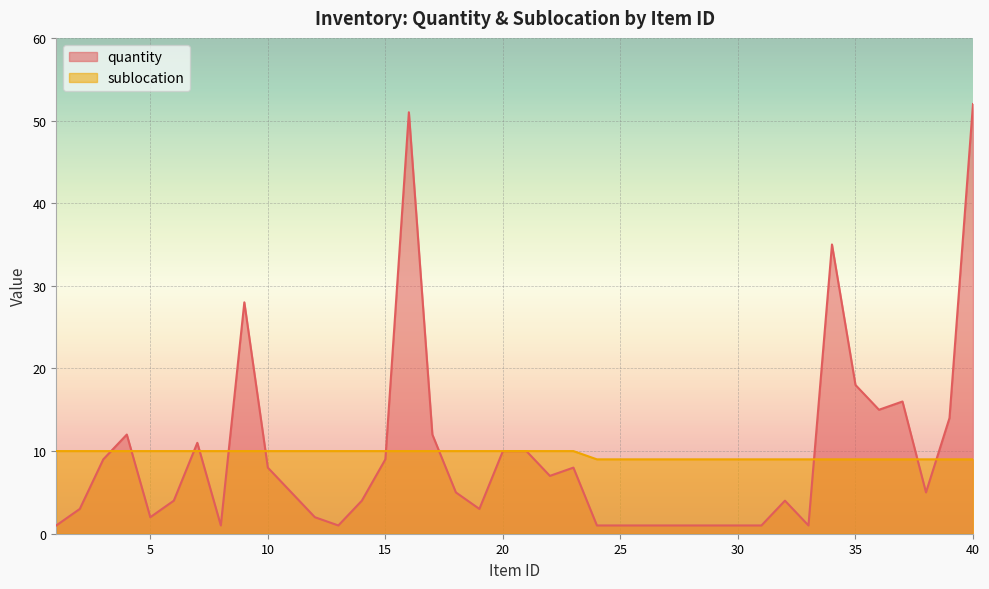

How many data points does each series have?

40